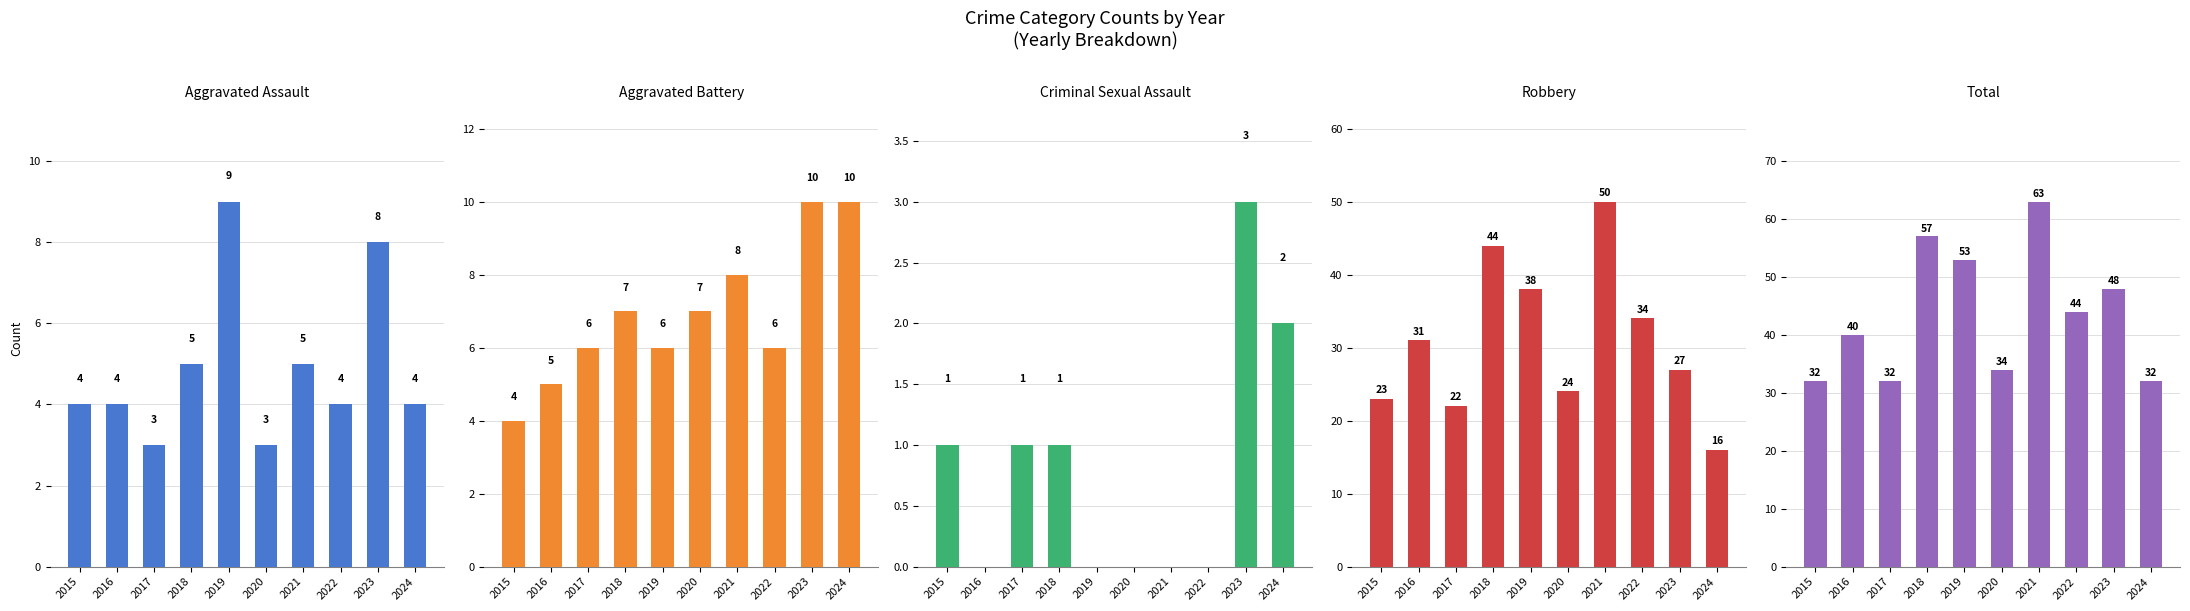

List the series in order of their peak value, highest first.

Total, Robbery, Aggravated Battery, Aggravated Assault, Criminal Sexual Assault